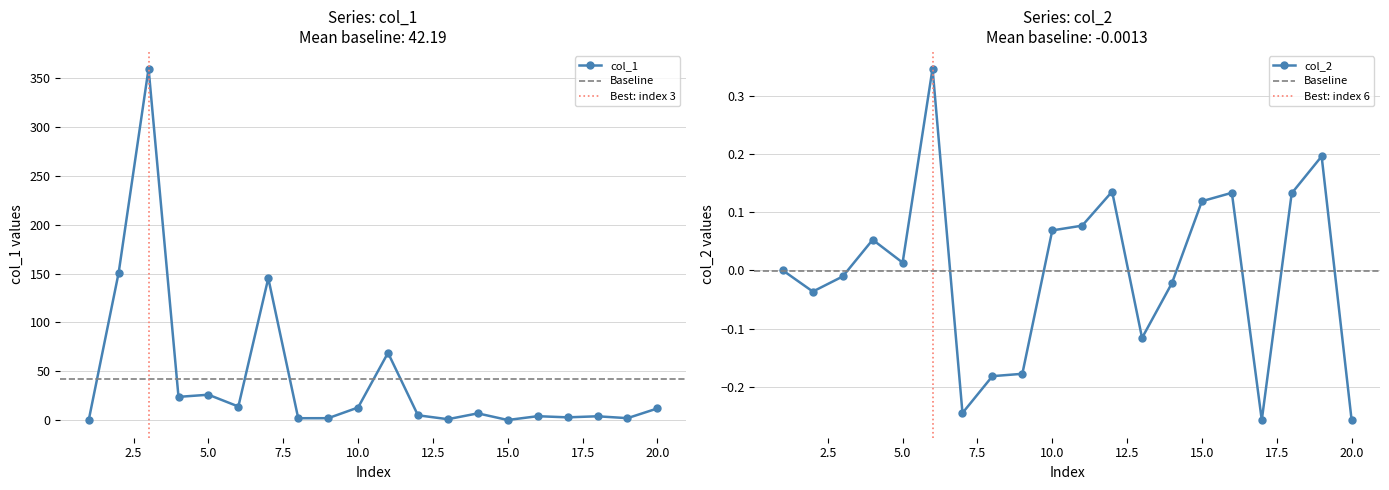

What is the highest value of the col_2 series?

0.3